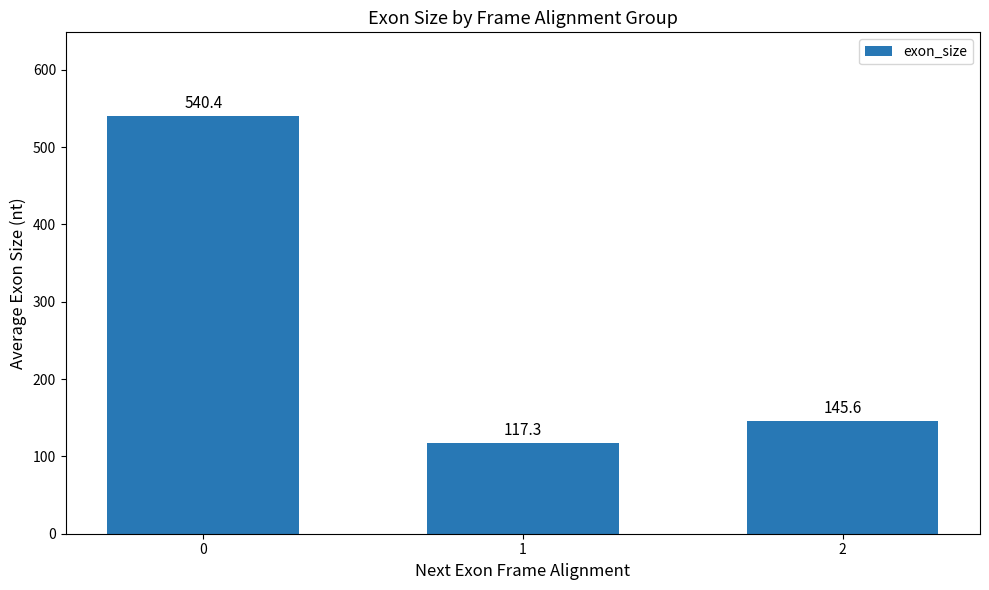

What is the change in value from 0 to 1?

-423.1